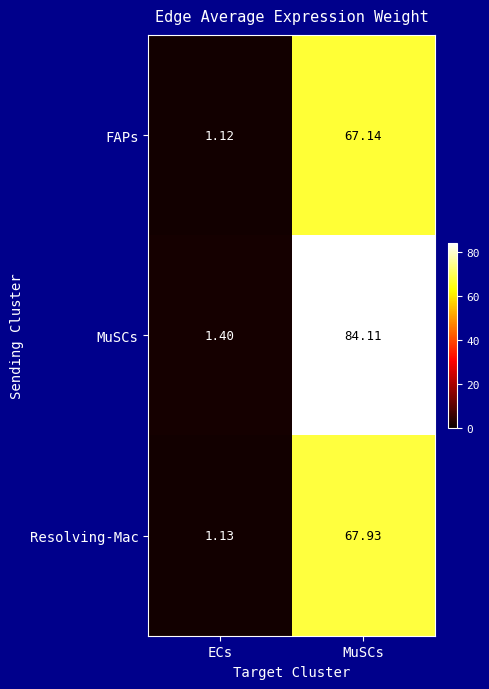

Which label corresponds to the largest value in the chart?

MuSCs